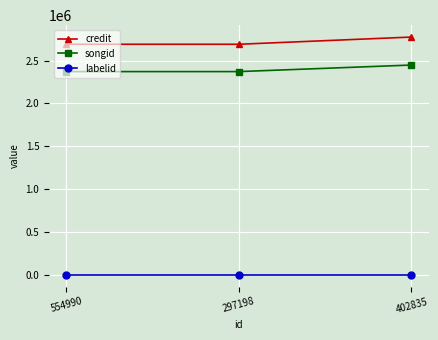

Does the chart have visible grid lines?

Yes